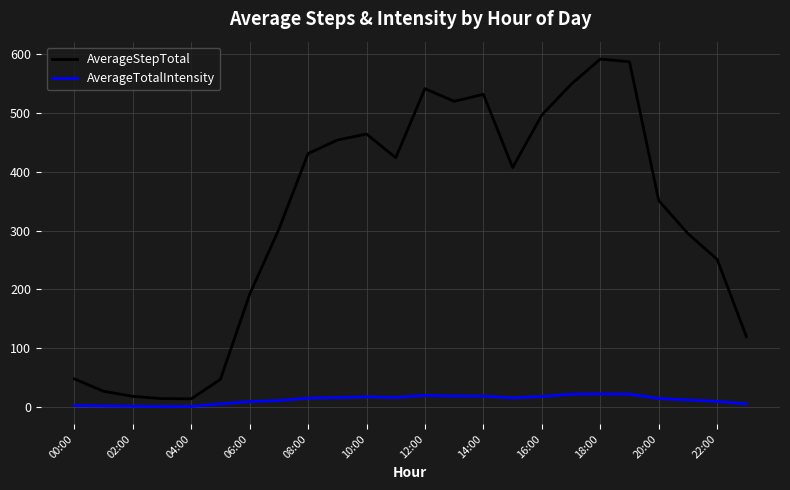

How many series are shown in this chart?

2